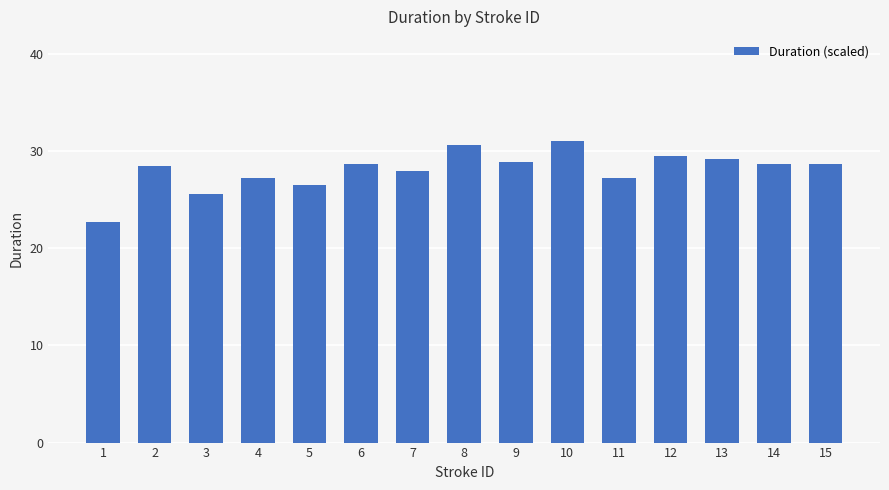

What is the approximate value at 9?

28.8